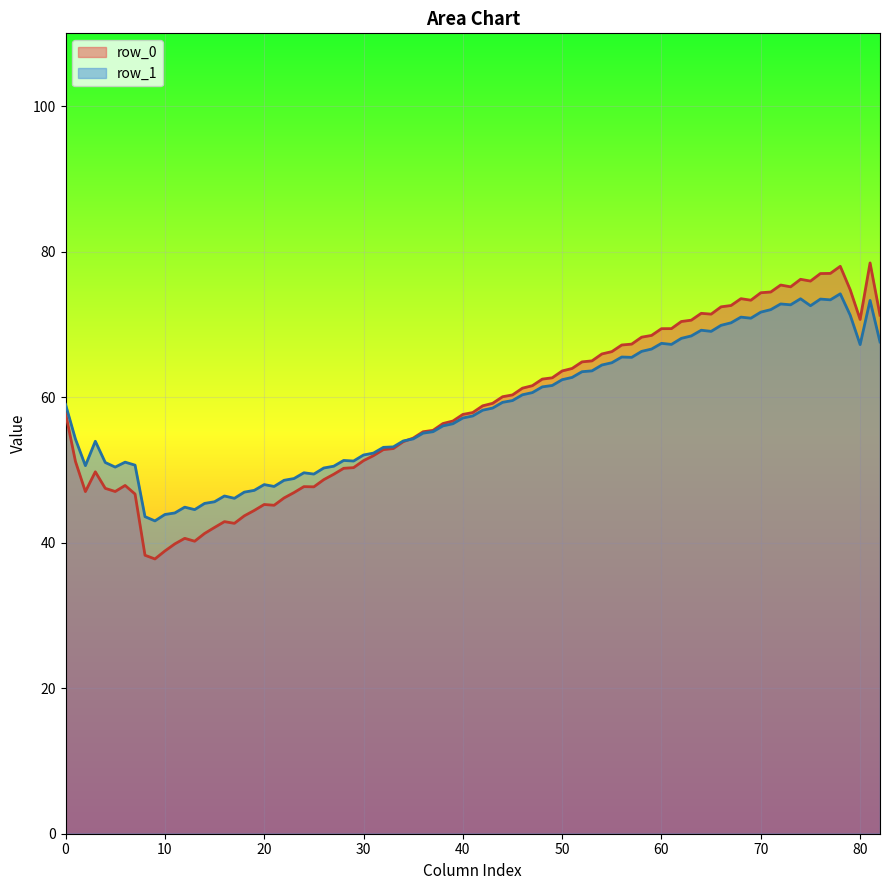

What is the total value across all series at 80?

137.9